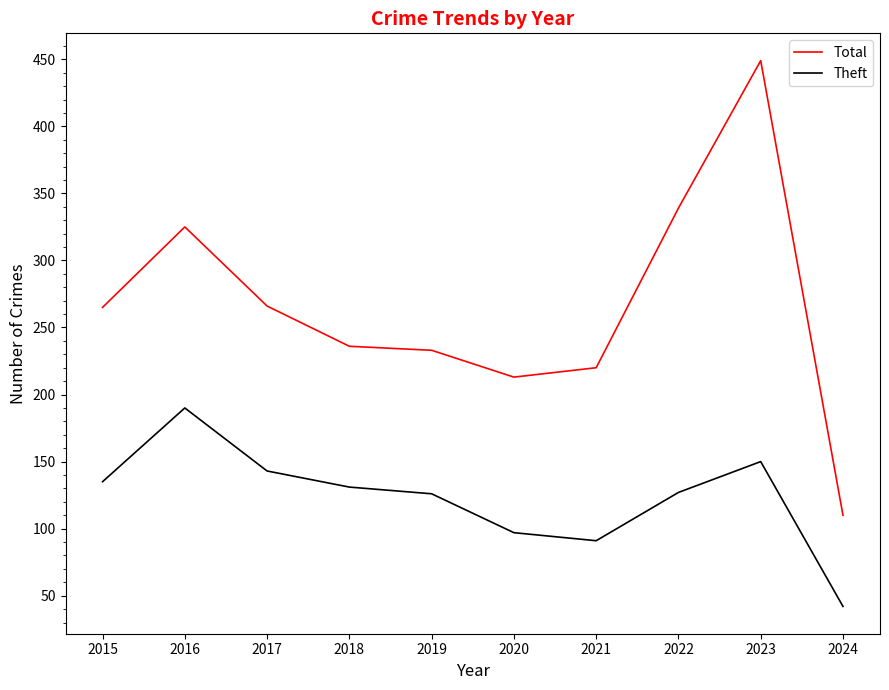

Where is Theft nearest to the value 116?

2019